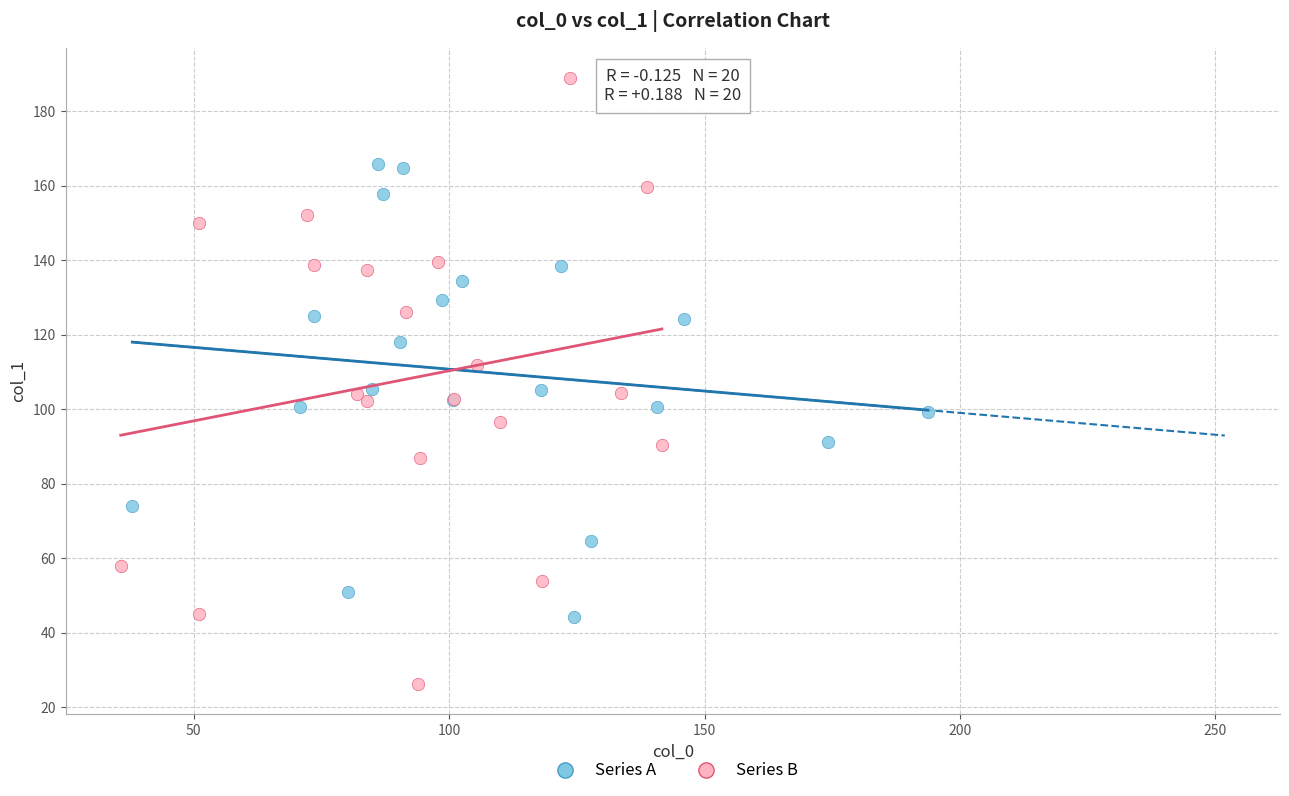

Which series contains the lowest Y value?

Series B